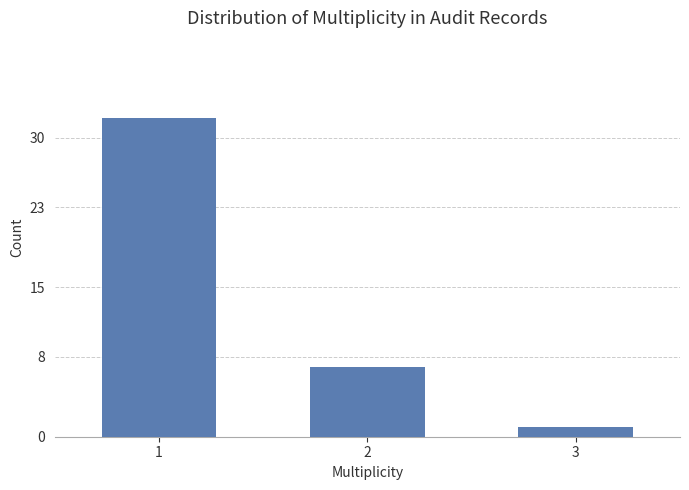

What is the sum of the values at 3 and 2?

8